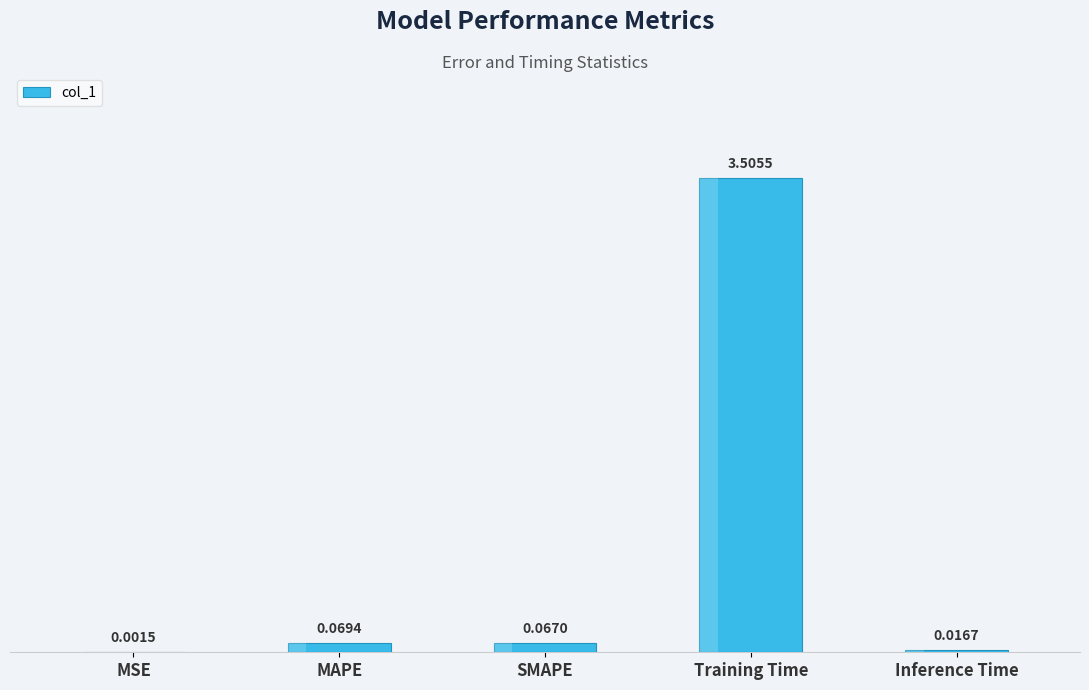

At which label is the value closest to 1?

MAPE